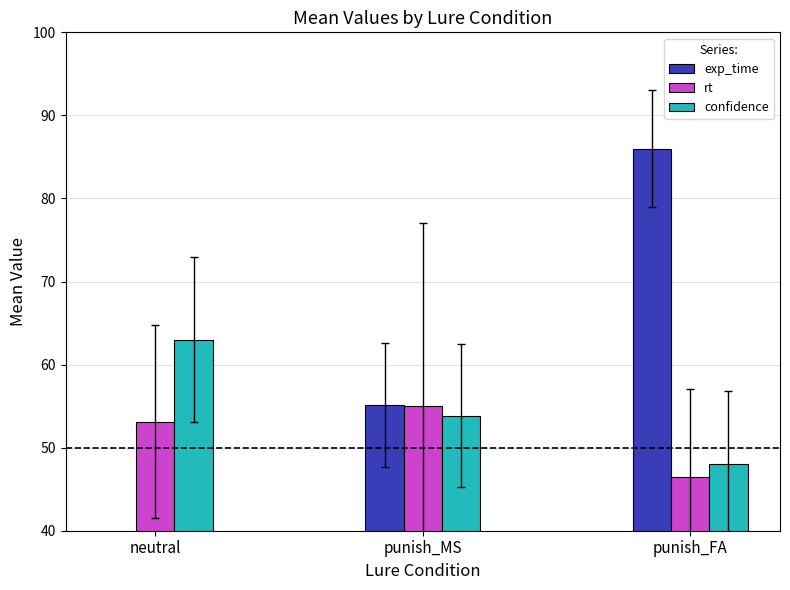

What is the difference between the maximum and minimum values in the confidence series?

15.0